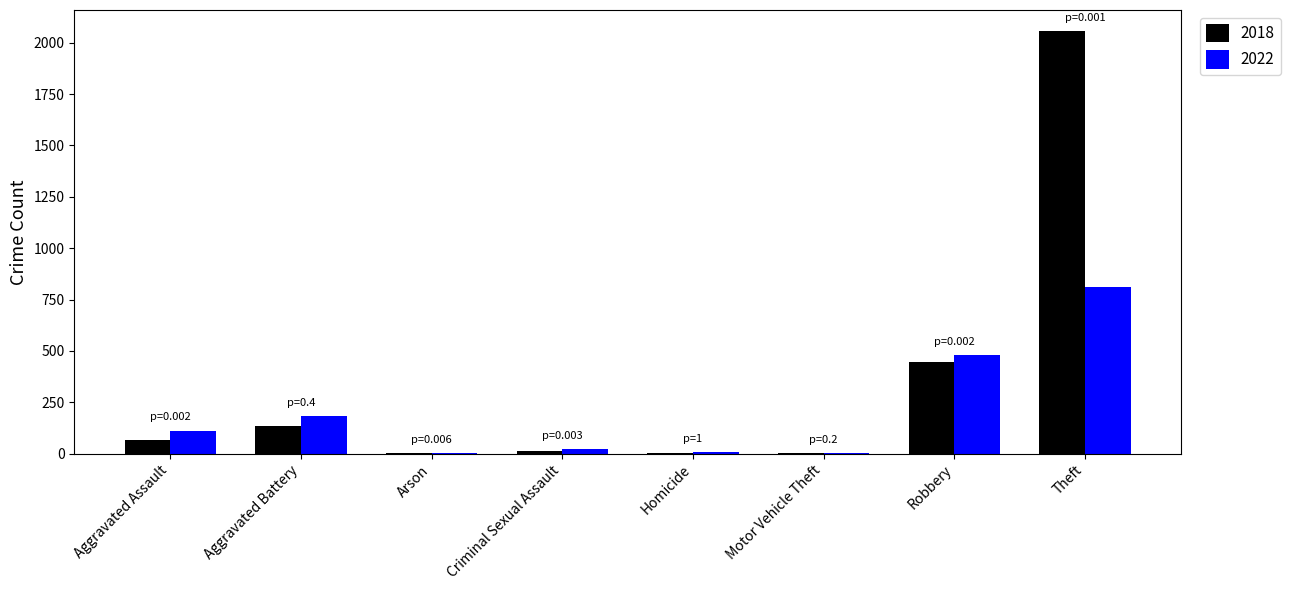

What is the sum of all 2022 values?

1619